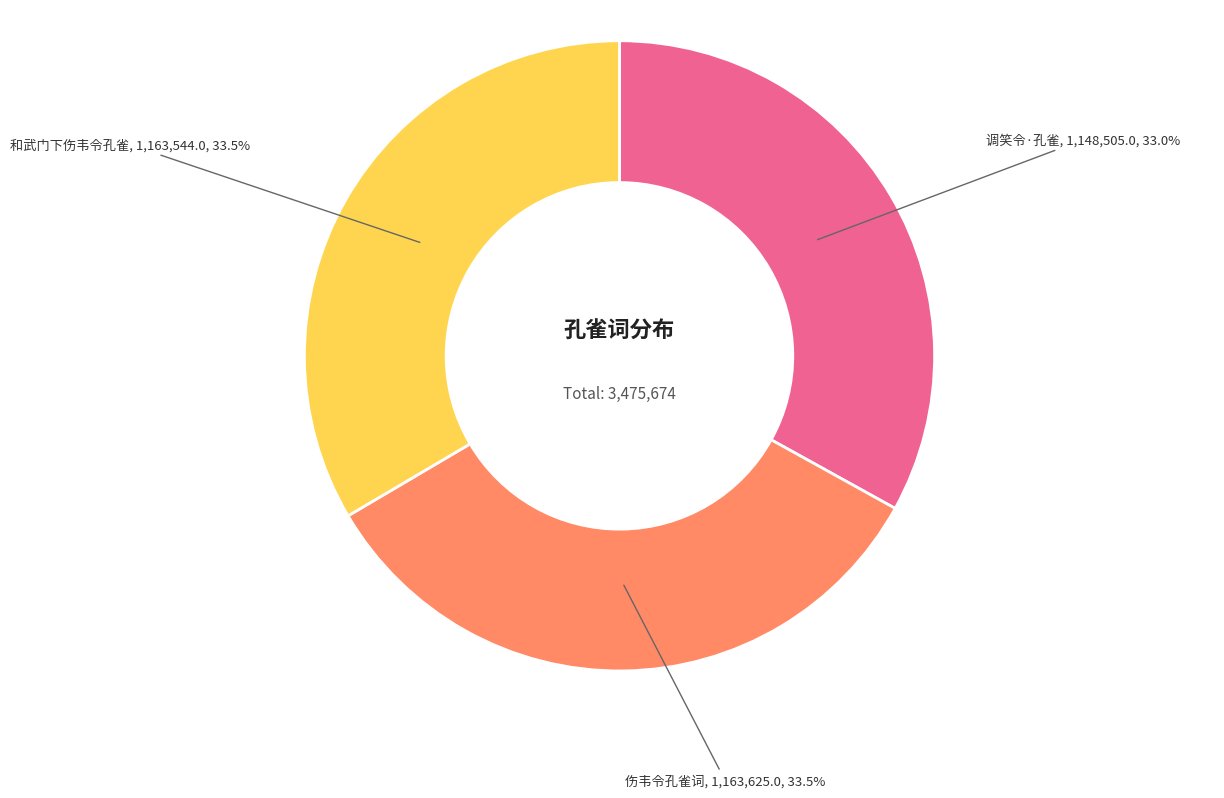

Is there any slice that represents more than half of the pie?

No